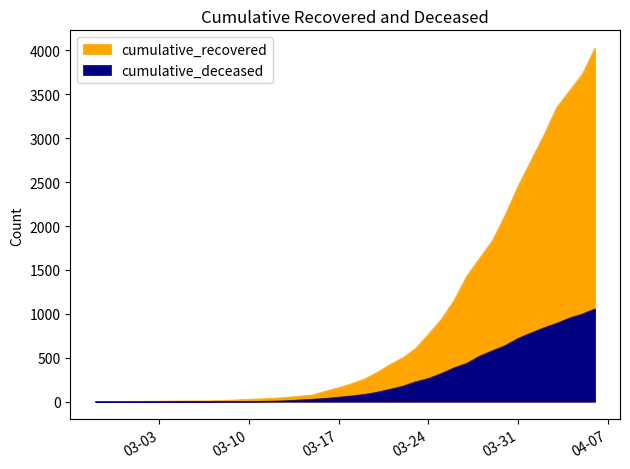

At which category is the sum across all series the highest?

2020-04-06